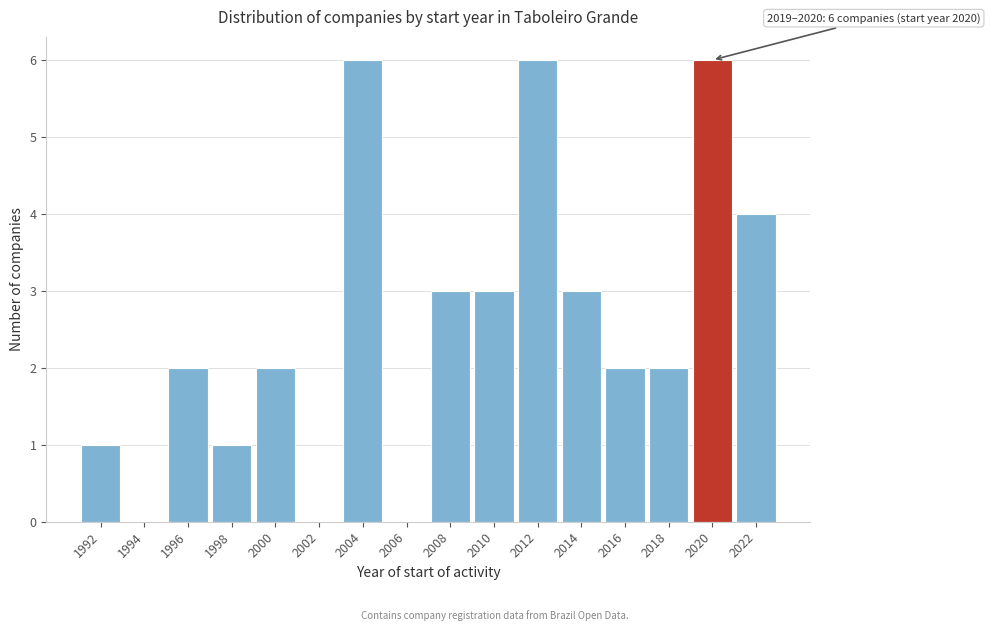

Reading left to right, extract all data points from this chart.

1992=1	1994=0	1996=2	1998=1	2000=2	2002=0	2004=6	2006=0	2008=3	2010=3	2012=6	2014=3	2016=2	2018=2	2020=6	2022=4